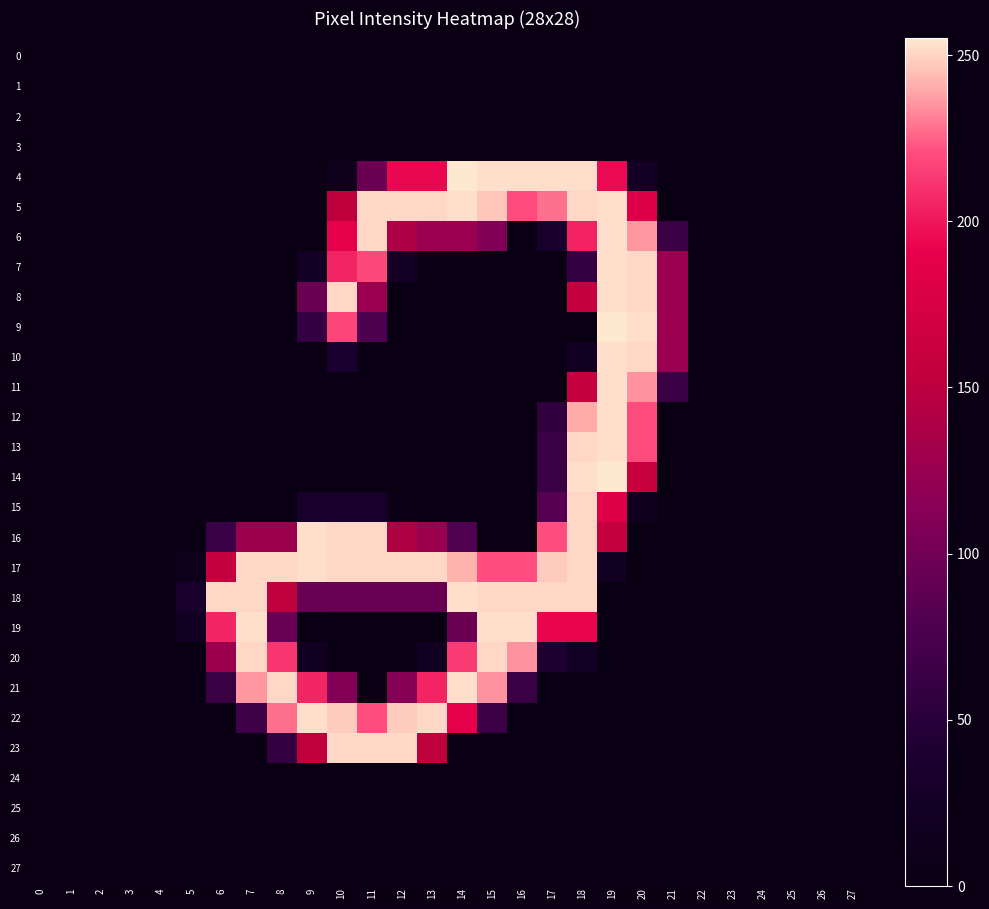

Reading left to right, list all the values displayed in this chart.

0: 0=0	1=0	2=0	3=0	4=0	5=0	6=0	7=0	8=0	9=0	10=0	11=0	12=0	13=0	14=0	15=0	16=0	17=0	18=0	19=0	20=0	21=0	22=0	23=0	24=0	25=0	26=0	27=0
1: 0=0	1=0	2=0	3=0	4=0	5=0	6=0	7=0	8=0	9=0	10=0	11=0	12=0	13=0	14=0	15=0	16=0	17=0	18=0	19=0	20=0	21=0	22=0	23=0	24=0	25=0	26=0	27=0
2: 0=0	1=0	2=0	3=0	4=0	5=0	6=0	7=0	8=0	9=0	10=0	11=0	12=0	13=0	14=0	15=0	16=0	17=0	18=0	19=0	20=0	21=0	22=0	23=0	24=0	25=0	26=0	27=0
3: 0=0	1=0	2=0	3=0	4=0	5=0	6=0	7=0	8=0	9=0	10=0	11=0	12=0	13=0	14=0	15=0	16=0	17=0	18=0	19=0	20=0	21=0	22=0	23=0	24=0	25=0	26=0	27=0
4: 0=0	1=0	2=0	3=0	4=0	5=0	6=0	7=0	8=0	9=0	10=12	11=96	12=194	13=194	14=255	15=253	16=253	17=253	18=253	19=195	20=24	21=0	22=0	23=0	24=0	25=0	26=0	27=0
5: 0=0	1=0	2=0	3=0	4=0	5=0	6=0	7=0	8=0	9=0	10=151	11=251	12=251	13=251	14=253	15=247	16=220	17=228	18=251	19=253	20=181	21=0	22=0	23=0	24=0	25=0	26=0	27=0
6: 0=0	1=0	2=0	3=0	4=0	5=0	6=0	7=0	8=0	9=0	10=190	11=251	12=140	13=126	14=126	15=110	16=0	17=32	18=204	19=253	20=236	21=63	22=0	23=0	24=0	25=0	26=0	27=0
7: 0=0	1=0	2=0	3=0	4=0	5=0	6=0	7=0	8=0	9=24	10=205	11=219	12=23	13=0	14=0	15=0	16=0	17=0	18=59	19=253	20=251	21=126	22=0	23=0	24=0	25=0	26=0	27=0
8: 0=0	1=0	2=0	3=0	4=0	5=0	6=0	7=0	8=0	9=96	10=251	11=126	12=0	13=0	14=0	15=0	16=0	17=0	18=158	19=253	20=251	21=126	22=0	23=0	24=0	25=0	26=0	27=0
9: 0=0	1=0	2=0	3=0	4=0	5=0	6=0	7=0	8=0	9=60	10=218	11=79	12=0	13=0	14=0	15=0	16=0	17=0	18=0	19=255	20=253	21=126	22=0	23=0	24=0	25=0	26=0	27=0
10: 0=0	1=0	2=0	3=0	4=0	5=0	6=0	7=0	8=0	9=0	10=39	11=0	12=0	13=0	14=0	15=0	16=0	17=0	18=20	19=253	20=251	21=126	22=0	23=0	24=0	25=0	26=0	27=0
11: 0=0	1=0	2=0	3=0	4=0	5=0	6=0	7=0	8=0	9=0	10=0	11=0	12=0	13=0	14=0	15=0	16=0	17=0	18=158	19=253	20=235	21=63	22=0	23=0	24=0	25=0	26=0	27=0
12: 0=0	1=0	2=0	3=0	4=0	5=0	6=0	7=0	8=0	9=0	10=0	11=0	12=0	13=0	14=0	15=0	16=0	17=56	18=240	19=253	20=220	21=0	22=0	23=0	24=0	25=0	26=0	27=0
13: 0=0	1=0	2=0	3=0	4=0	5=0	6=0	7=0	8=0	9=0	10=0	11=0	12=0	13=0	14=0	15=0	16=0	17=64	18=251	19=253	20=220	21=0	22=0	23=0	24=0	25=0	26=0	27=0
14: 0=0	1=0	2=0	3=0	4=0	5=0	6=0	7=0	8=0	9=0	10=0	11=0	12=0	13=0	14=0	15=0	16=0	17=64	18=253	19=255	20=161	21=0	22=0	23=0	24=0	25=0	26=0	27=0
15: 0=0	1=0	2=0	3=0	4=0	5=0	6=0	7=0	8=0	9=32	10=32	11=32	12=4	13=0	14=0	15=0	16=0	17=84	18=251	19=181	20=16	21=0	22=0	23=0	24=0	25=0	26=0	27=0
16: 0=0	1=0	2=0	3=0	4=0	5=0	6=64	7=127	8=127	9=253	10=251	11=251	12=141	13=127	14=80	15=0	16=0	17=221	18=251	19=158	20=0	21=0	22=0	23=0	24=0	25=0	26=0	27=0
17: 0=0	1=0	2=0	3=0	4=0	5=8	6=158	7=251	8=251	9=253	10=251	11=251	12=251	13=251	14=242	15=221	16=221	17=248	18=251	19=19	20=0	21=0	22=0	23=0	24=0	25=0	26=0	27=0
18: 0=0	1=0	2=0	3=0	4=0	5=32	6=251	7=251	8=152	9=95	10=94	11=94	12=94	13=94	14=253	15=251	16=251	17=251	18=251	19=0	20=0	21=0	22=0	23=0	24=0	25=0	26=0	27=0
19: 0=0	1=0	2=0	3=0	4=0	5=20	6=206	7=253	8=95	9=0	10=0	11=0	12=0	13=0	14=96	15=253	16=253	17=193	18=193	19=0	20=0	21=0	22=0	23=0	24=0	25=0	26=0	27=0
20: 0=0	1=0	2=0	3=0	4=0	5=0	6=127	7=251	8=212	9=20	10=0	11=0	12=0	13=20	14=214	15=251	16=235	17=42	18=23	19=0	20=0	21=0	22=0	23=0	24=0	25=0	26=0	27=0
21: 0=0	1=0	2=0	3=0	4=0	5=0	6=63	7=236	8=251	9=206	10=111	11=0	12=112	13=205	14=253	15=235	16=63	17=0	18=0	19=0	20=0	21=0	22=0	23=0	24=0	25=0	26=0	27=0
22: 0=0	1=0	2=0	3=0	4=0	5=0	6=0	7=67	8=228	9=253	10=248	11=221	12=248	13=251	14=189	15=66	16=0	17=0	18=0	19=0	20=0	21=0	22=0	23=0	24=0	25=0	26=0	27=0
23: 0=0	1=0	2=0	3=0	4=0	5=0	6=0	7=0	8=59	9=153	10=251	11=251	12=251	13=152	14=0	15=0	16=0	17=0	18=0	19=0	20=0	21=0	22=0	23=0	24=0	25=0	26=0	27=0
24: 0=0	1=0	2=0	3=0	4=0	5=0	6=0	7=0	8=0	9=0	10=0	11=0	12=0	13=0	14=0	15=0	16=0	17=0	18=0	19=0	20=0	21=0	22=0	23=0	24=0	25=0	26=0	27=0
25: 0=0	1=0	2=0	3=0	4=0	5=0	6=0	7=0	8=0	9=0	10=0	11=0	12=0	13=0	14=0	15=0	16=0	17=0	18=0	19=0	20=0	21=0	22=0	23=0	24=0	25=0	26=0	27=0
26: 0=0	1=0	2=0	3=0	4=0	5=0	6=0	7=0	8=0	9=0	10=0	11=0	12=0	13=0	14=0	15=0	16=0	17=0	18=0	19=0	20=0	21=0	22=0	23=0	24=0	25=0	26=0	27=0
27: 0=0	1=0	2=0	3=0	4=0	5=0	6=0	7=0	8=0	9=0	10=0	11=0	12=0	13=0	14=0	15=0	16=0	17=0	18=0	19=0	20=0	21=0	22=0	23=0	24=0	25=0	26=0	27=0